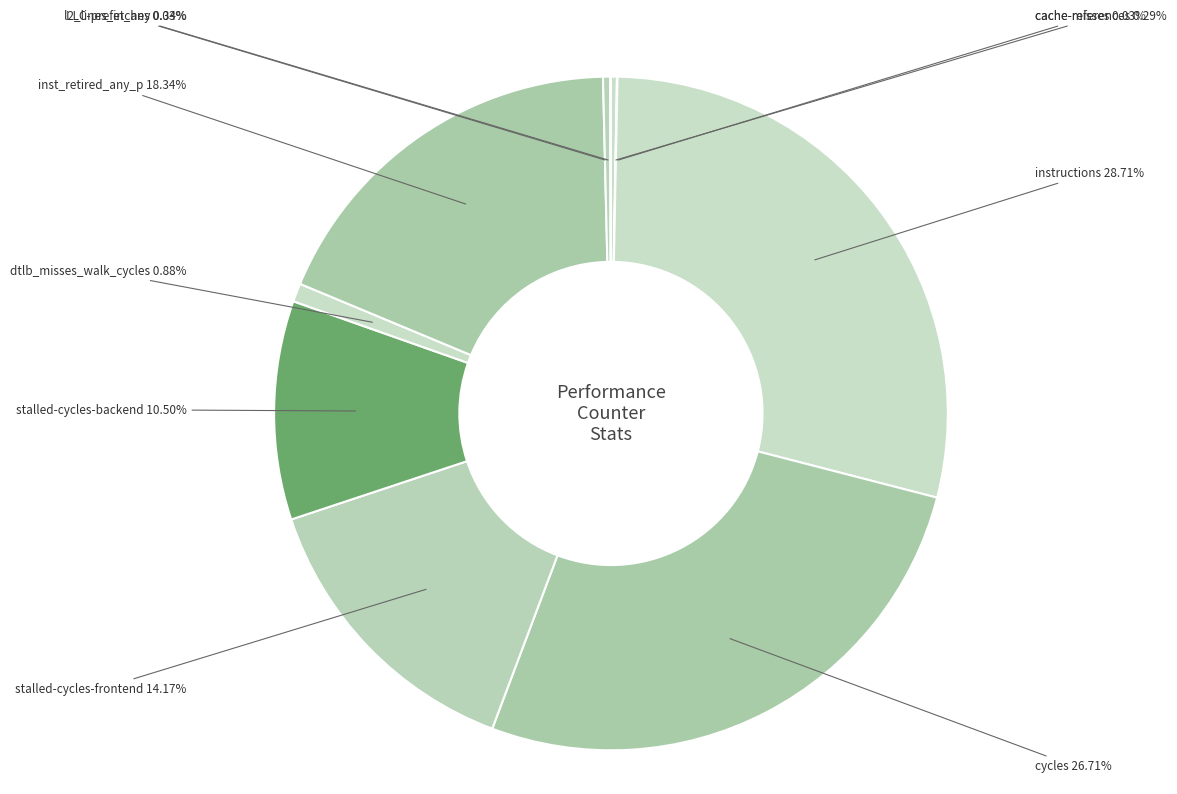

Which has a higher value, inst_retired_any_p or stalled-cycles-frontend?

inst_retired_any_p